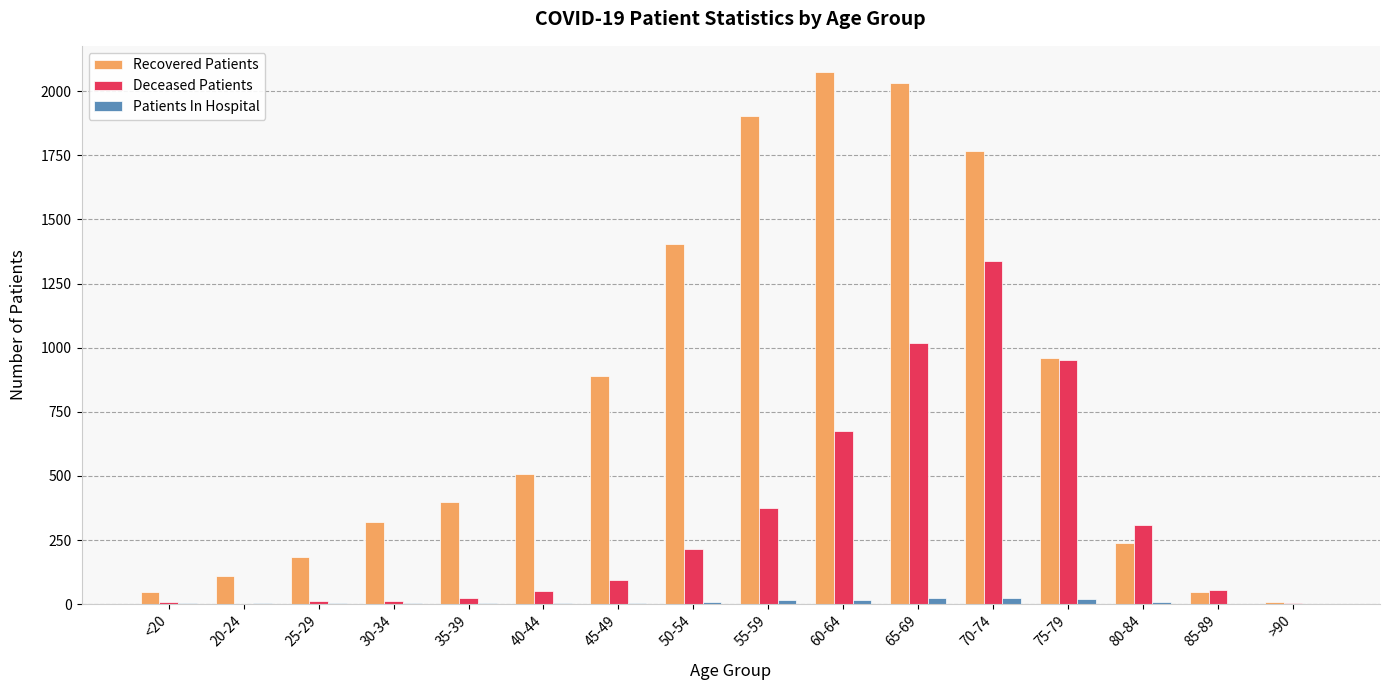

What is the highest value of the Recovered Patients series?

2073